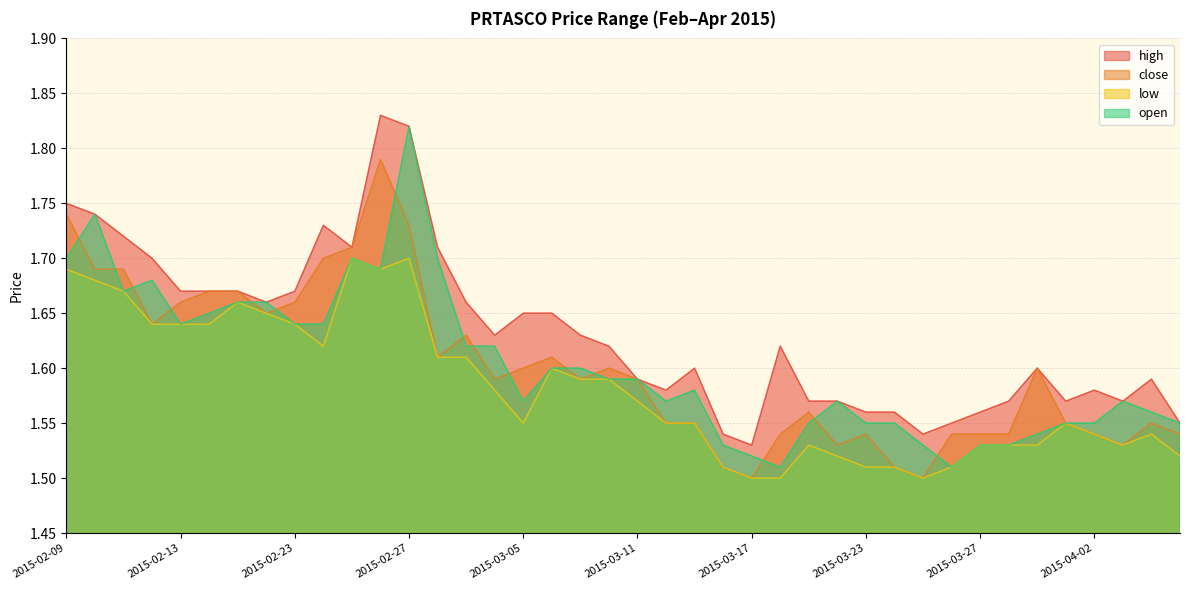

What is the average value of the low series?

1.6